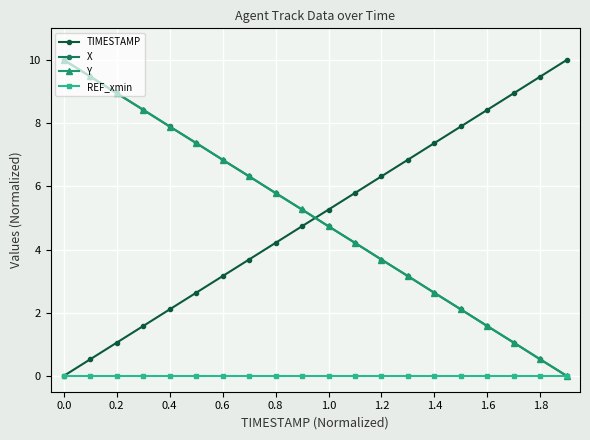

At how many categories does at least one series exceed 1?

20